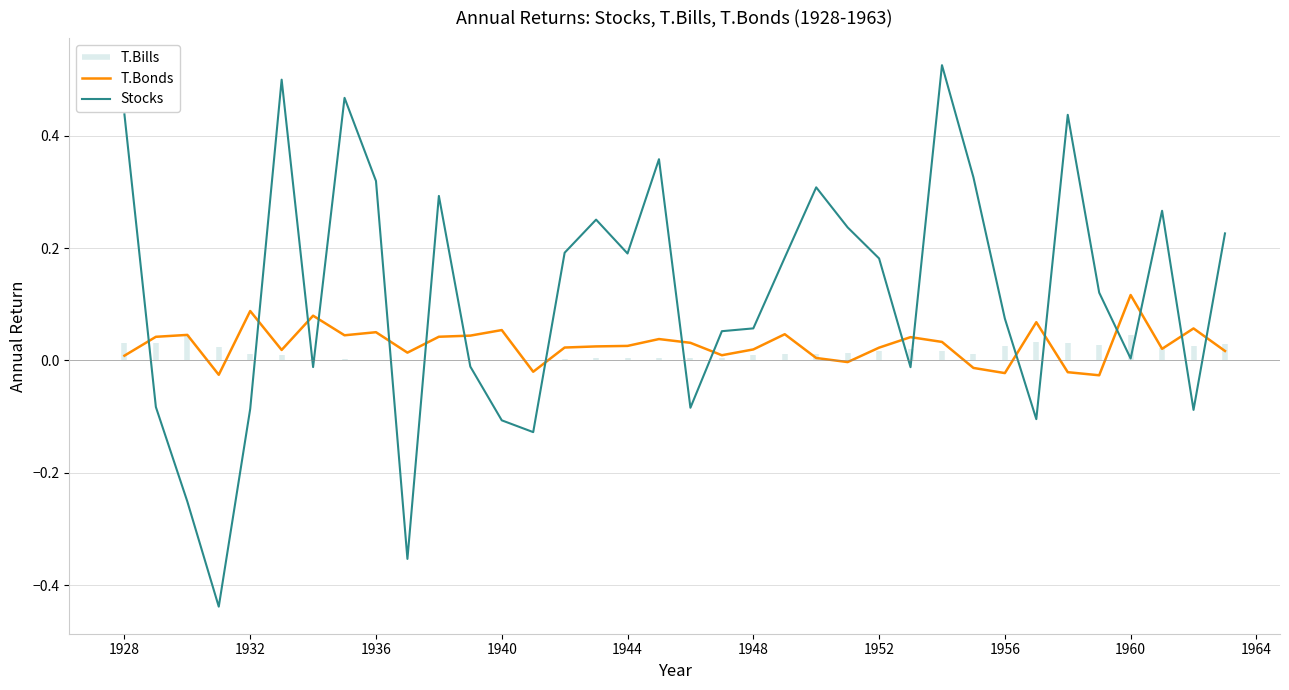

True or false: T.Bonds and Stocks intersect in this chart.

True